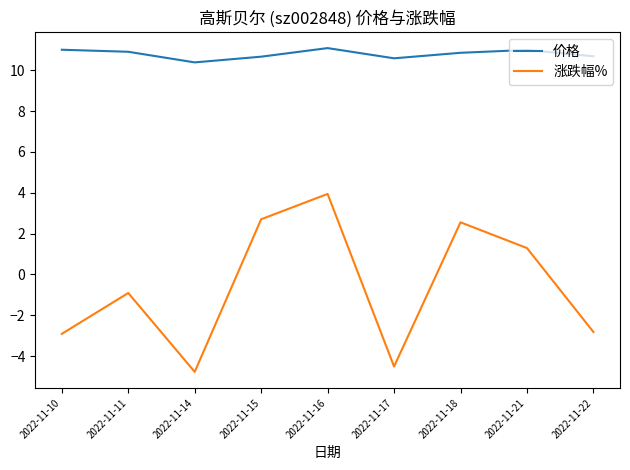

Rank the series at 2022-11-16 from lowest to highest value.

涨跌幅%, 价格